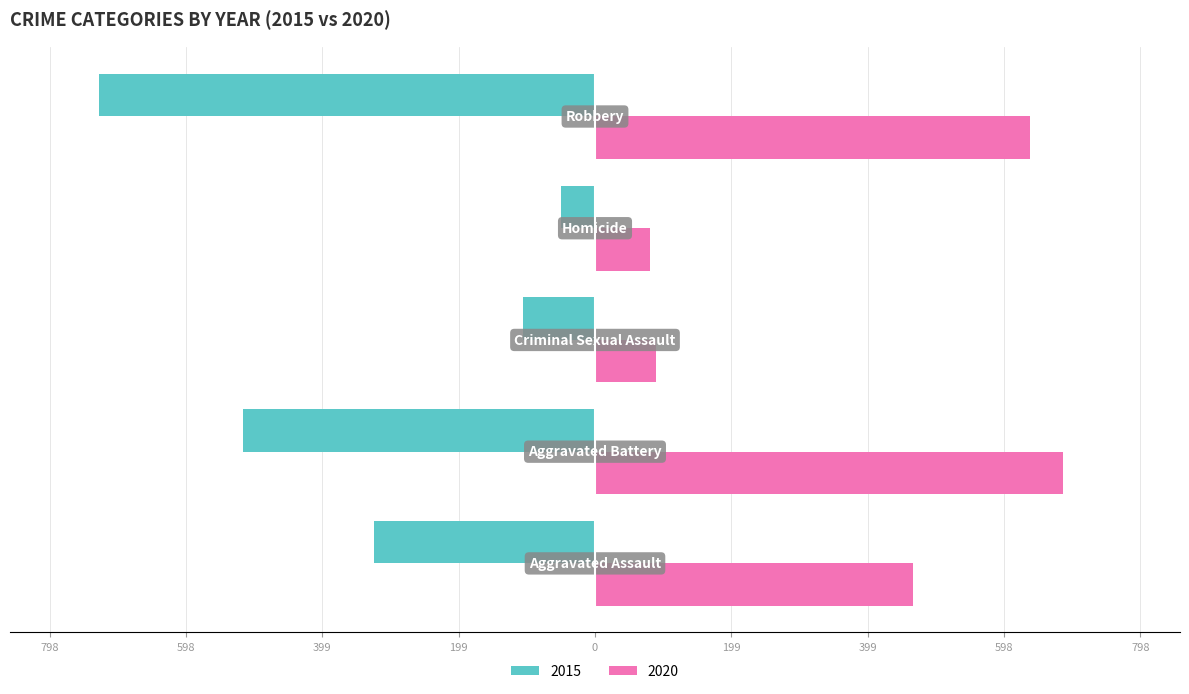

At which category is the sum across all series the highest?

Aggravated Battery